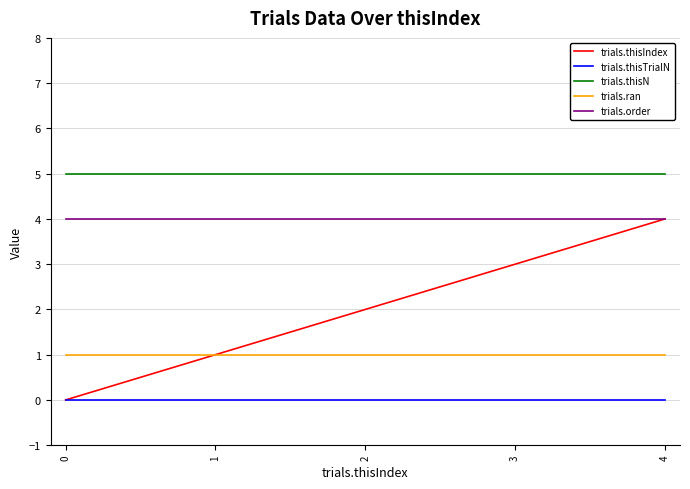

At which category is the sum across all series the highest?

4